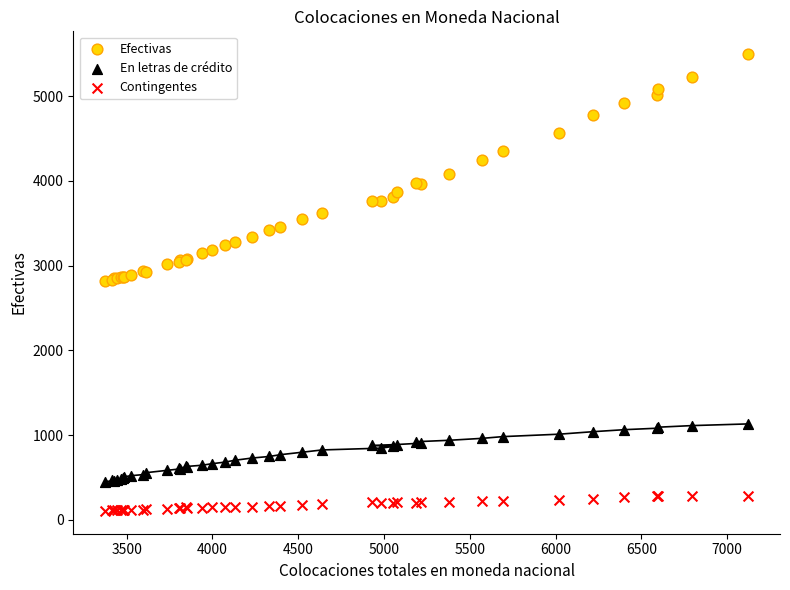

Which series has the widest spread of Y values?

Efectivas